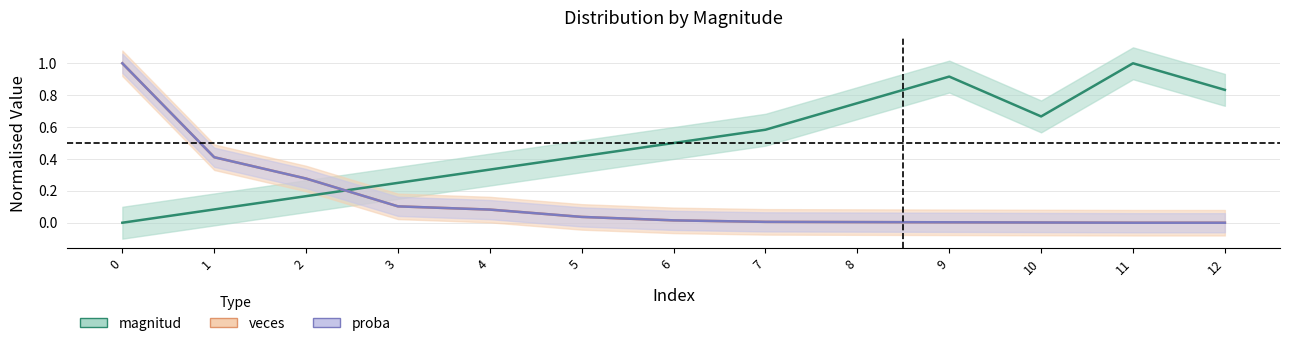

At which category does magnitud reach its first local valley?

10